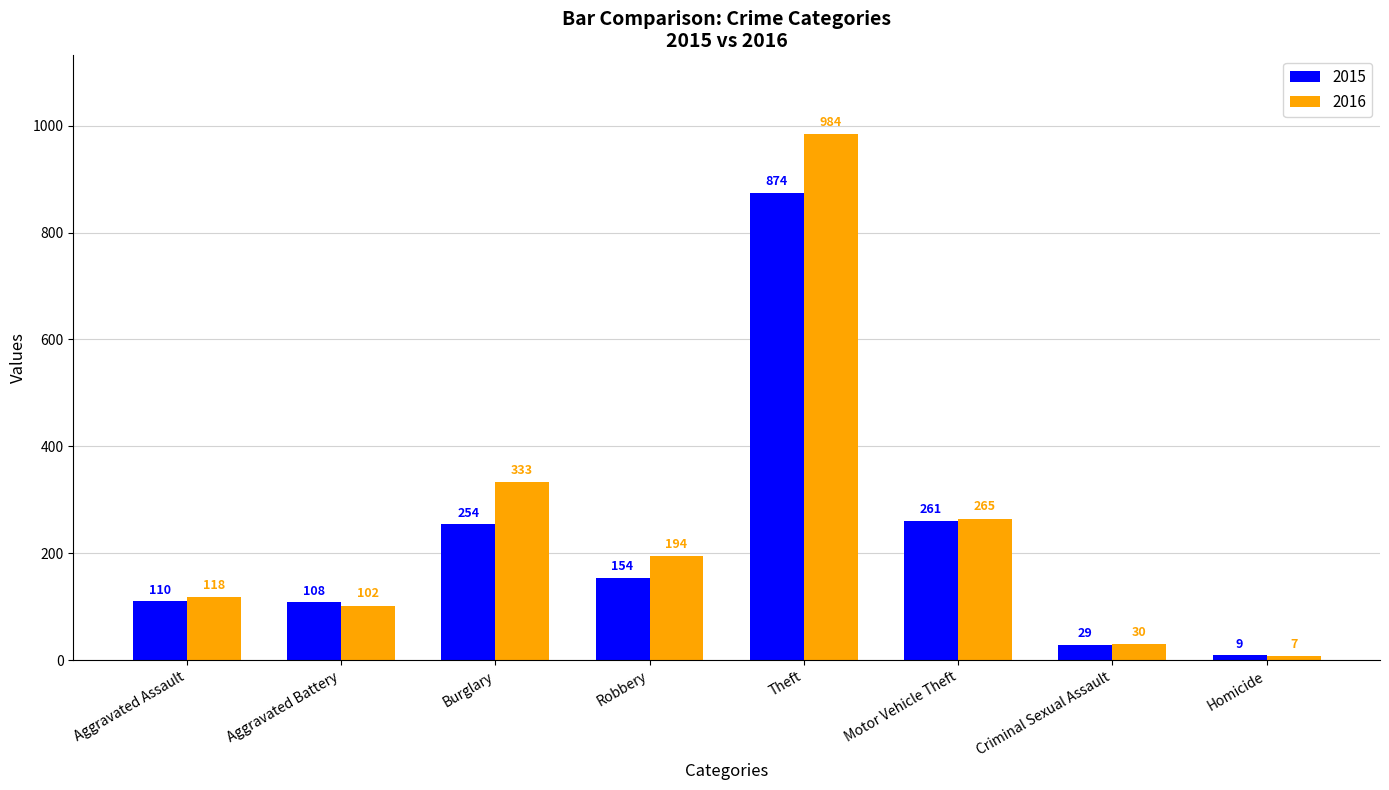

The 2015 series shows 154 at Robbery. True or false?

True